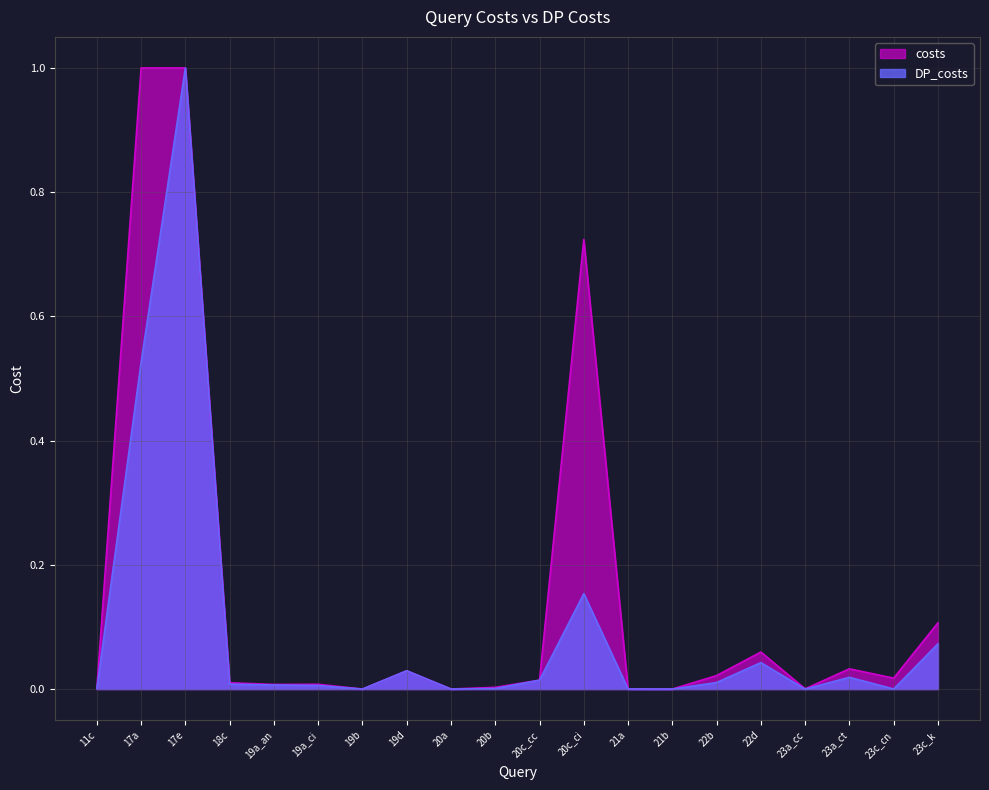

Rank the series at 19d from lowest to highest value.

costs, DP_costs